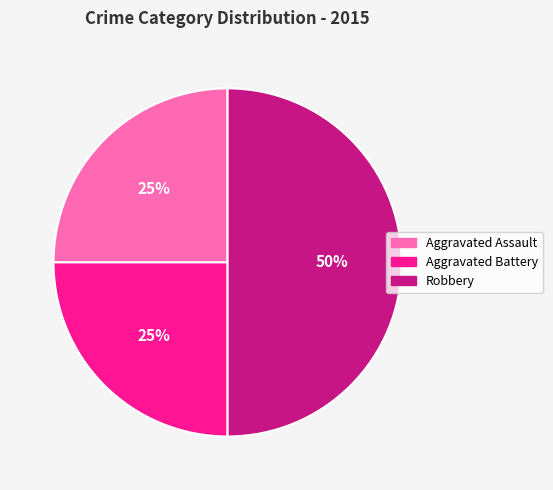

The Aggravated Battery slice represents 25% of the pie. True or false?

True